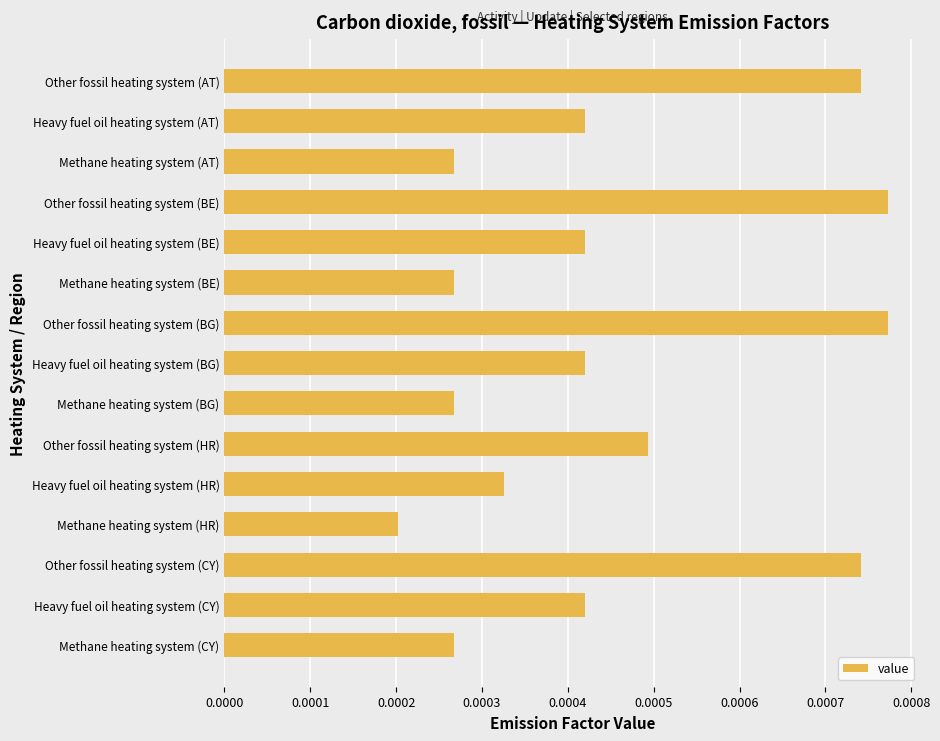

How many values are between 0 and 1?

15